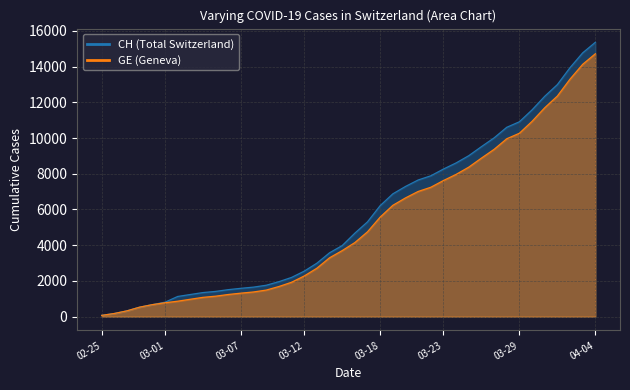

What is the highest value of the GE series?

14717